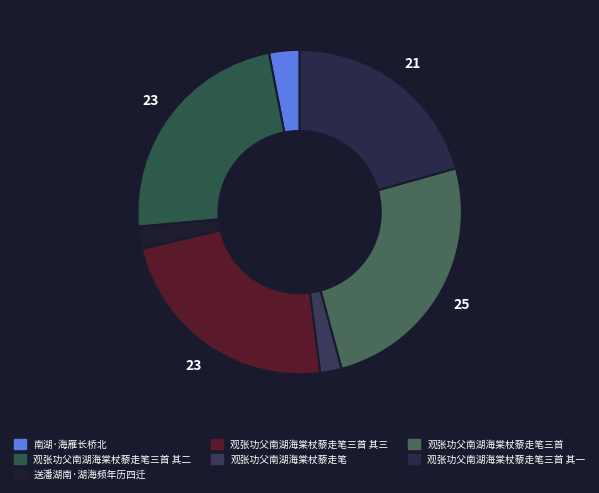

Does any single category account for the majority?

No